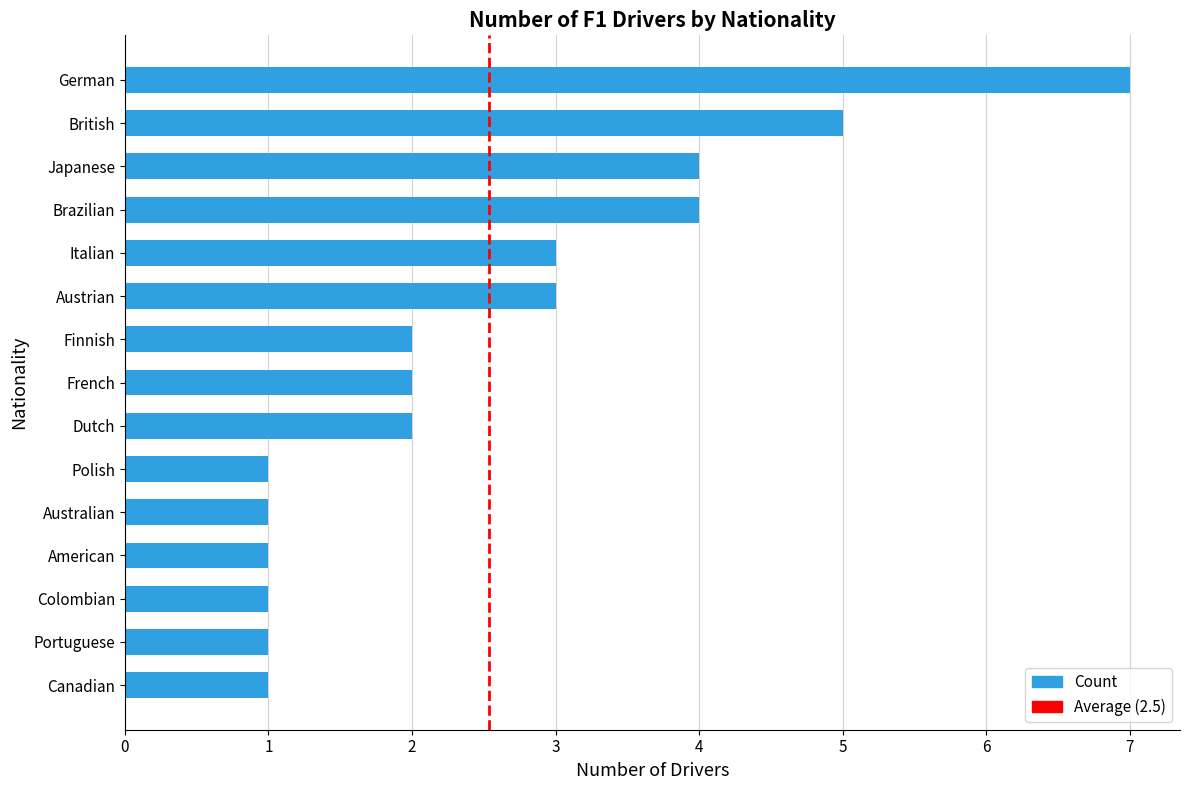

True or false: the data shows 1 at Brazilian.

False